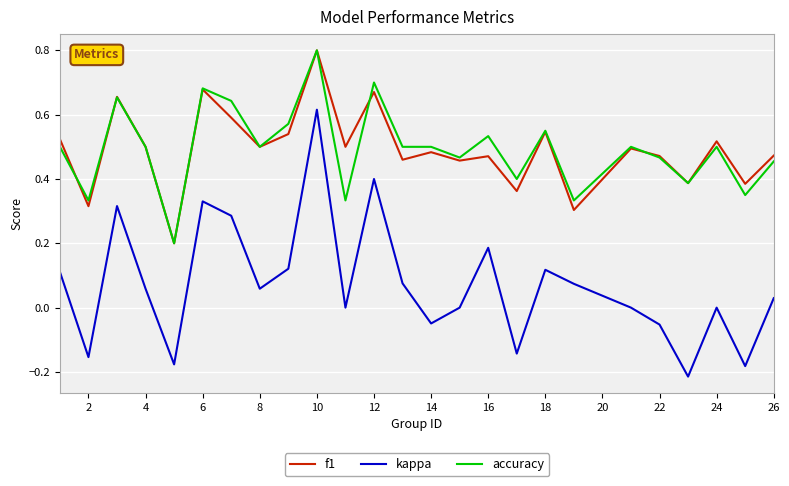

Which series has the widest spread of values?

kappa